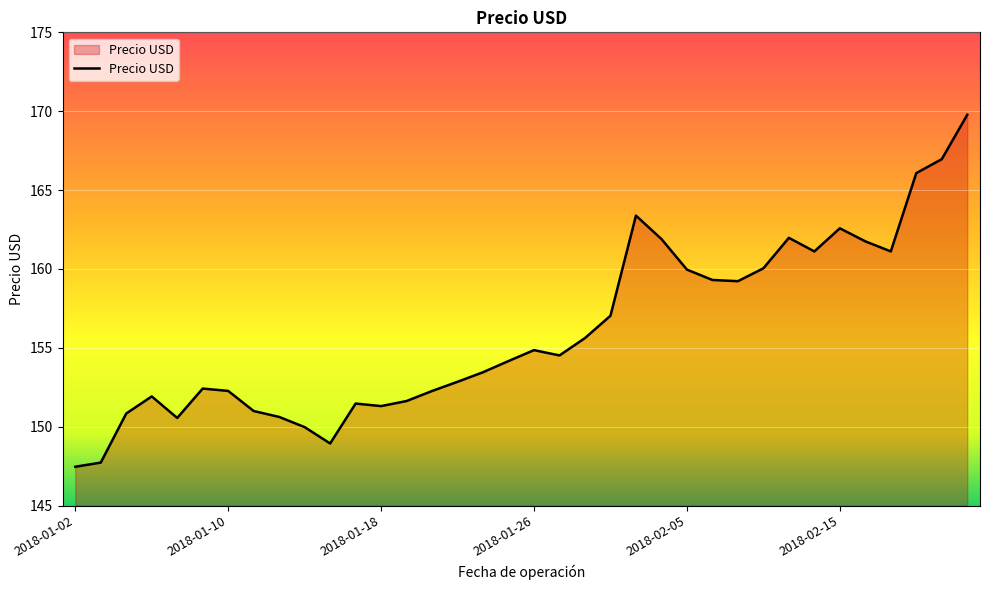

Does the chart display data point markers on the line(s)?

No